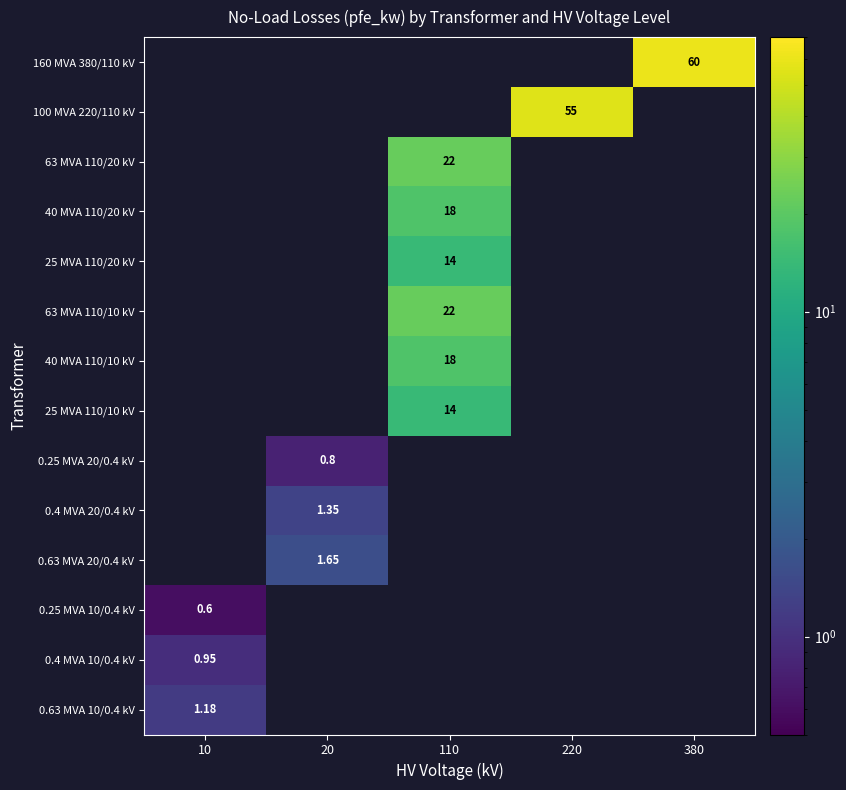

How many categories are shown in the chart?

5